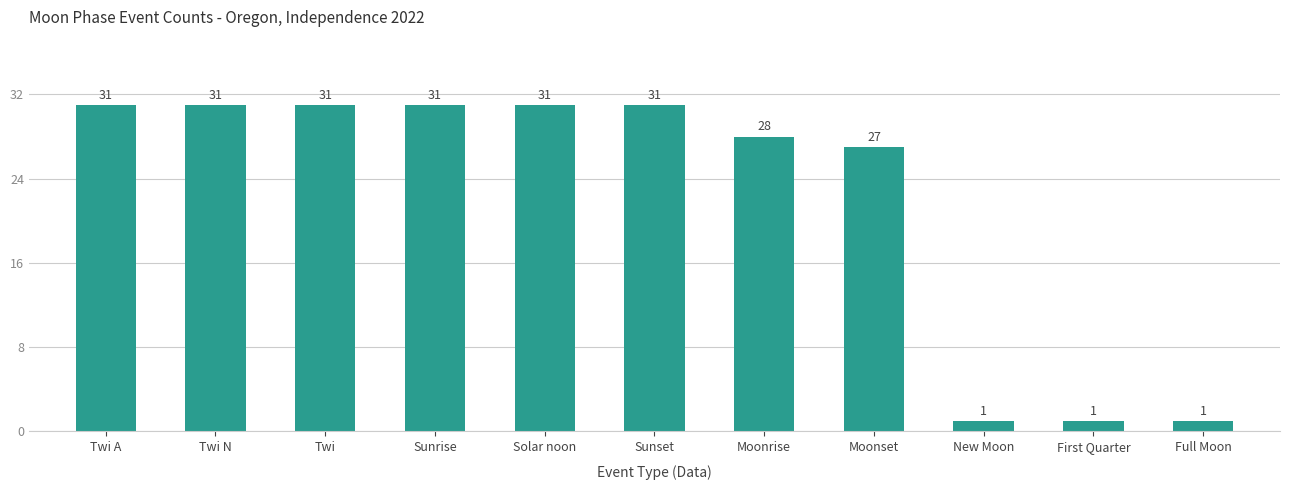

At which label is the value closest to 16?

Moonset